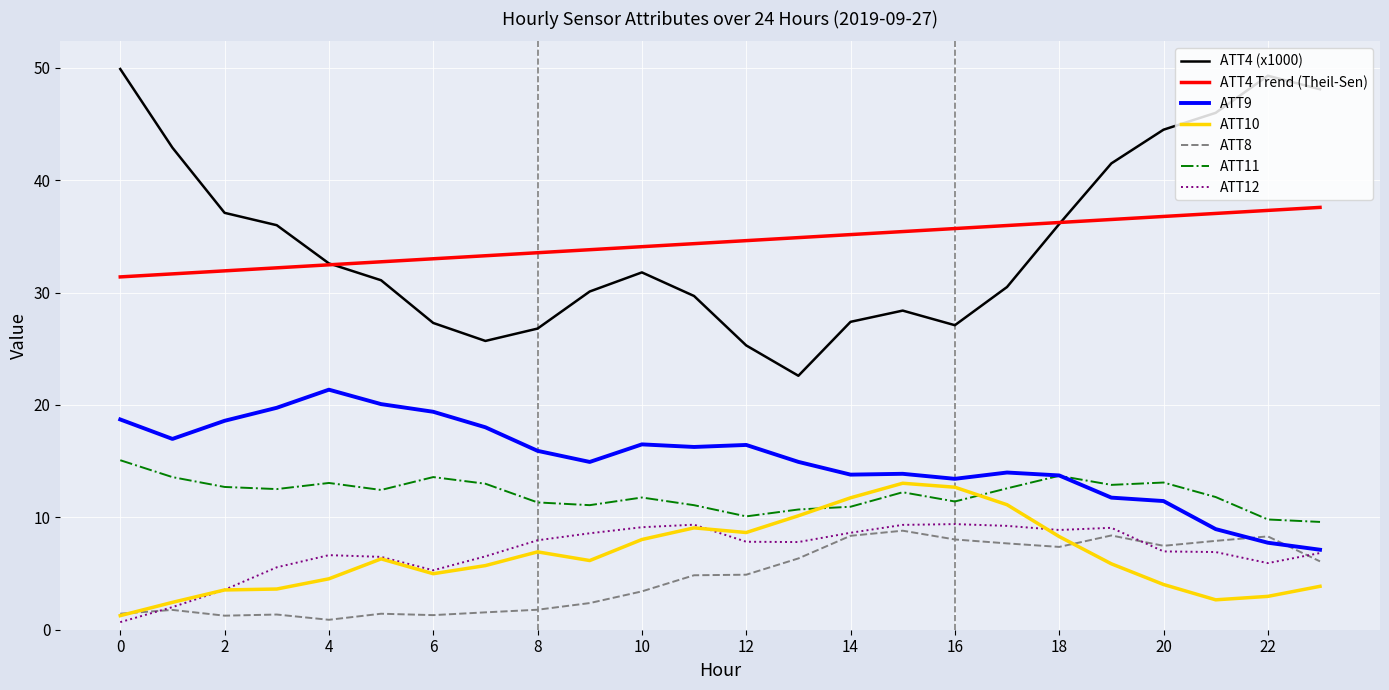

True or false: ATT4 (x1000) and ATT8 cross at least once.

False